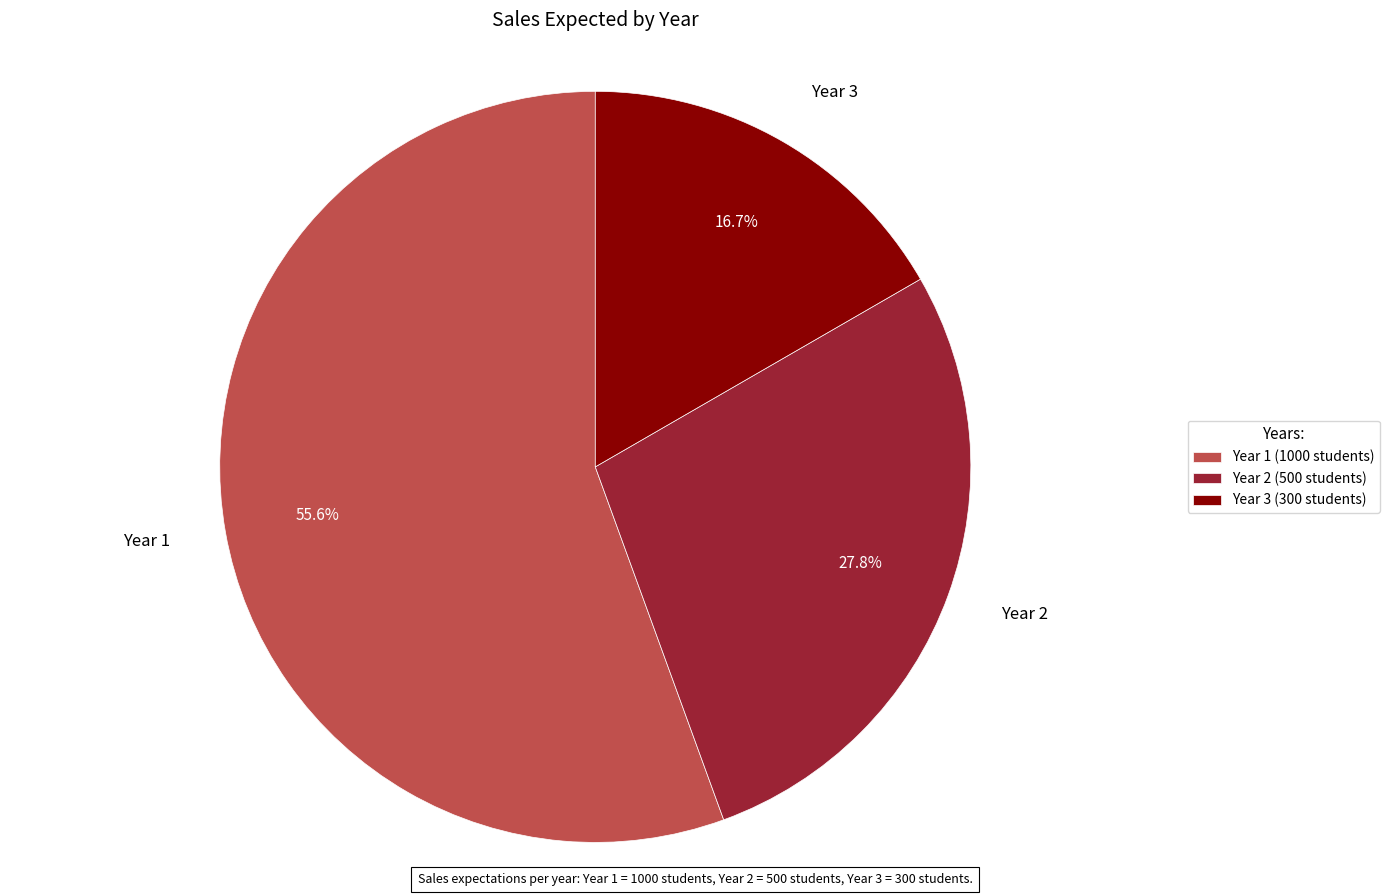

Does Year 1 represent more than half of the total?

Yes